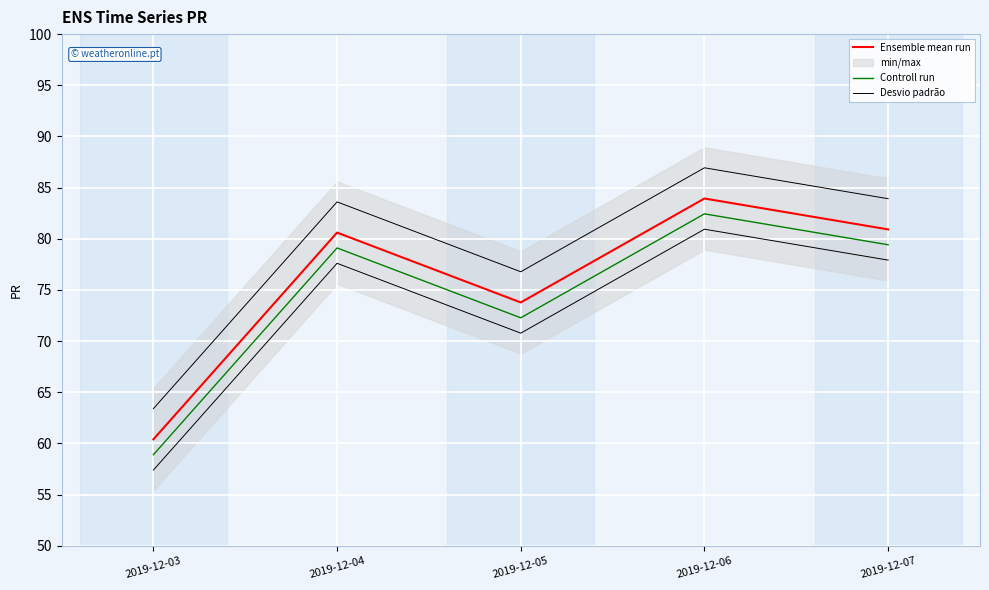

Which category has the highest value in the Ensemble mean run series?

2019-12-06